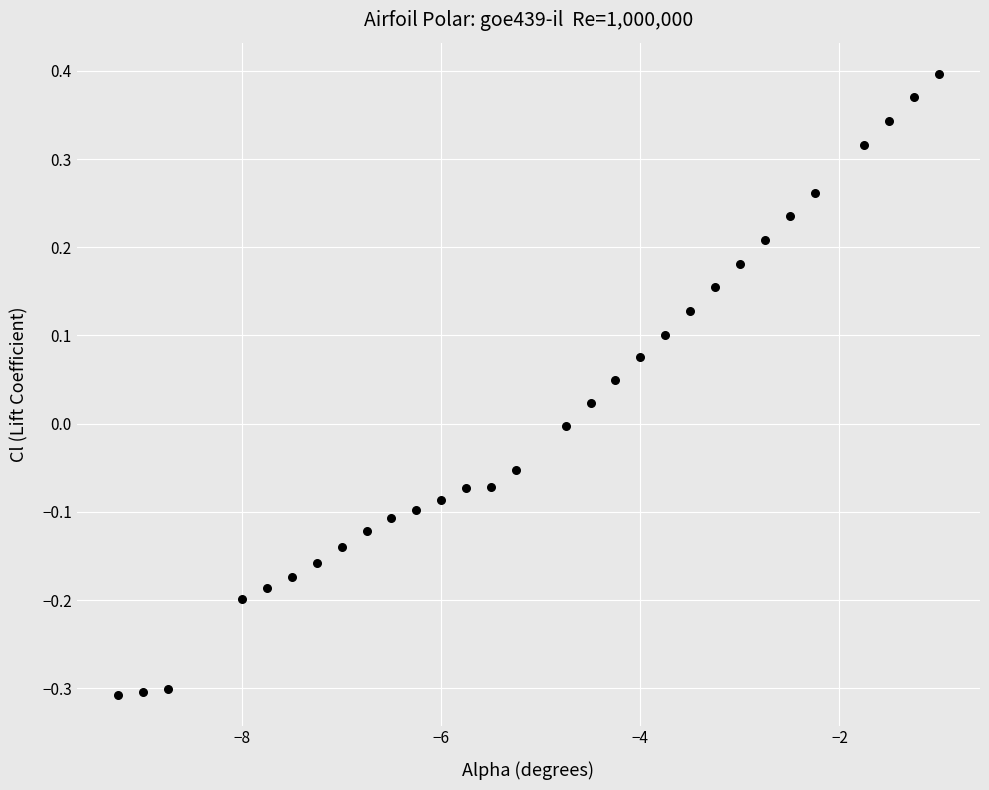

What is the range of X values (max minus min)?

8.2